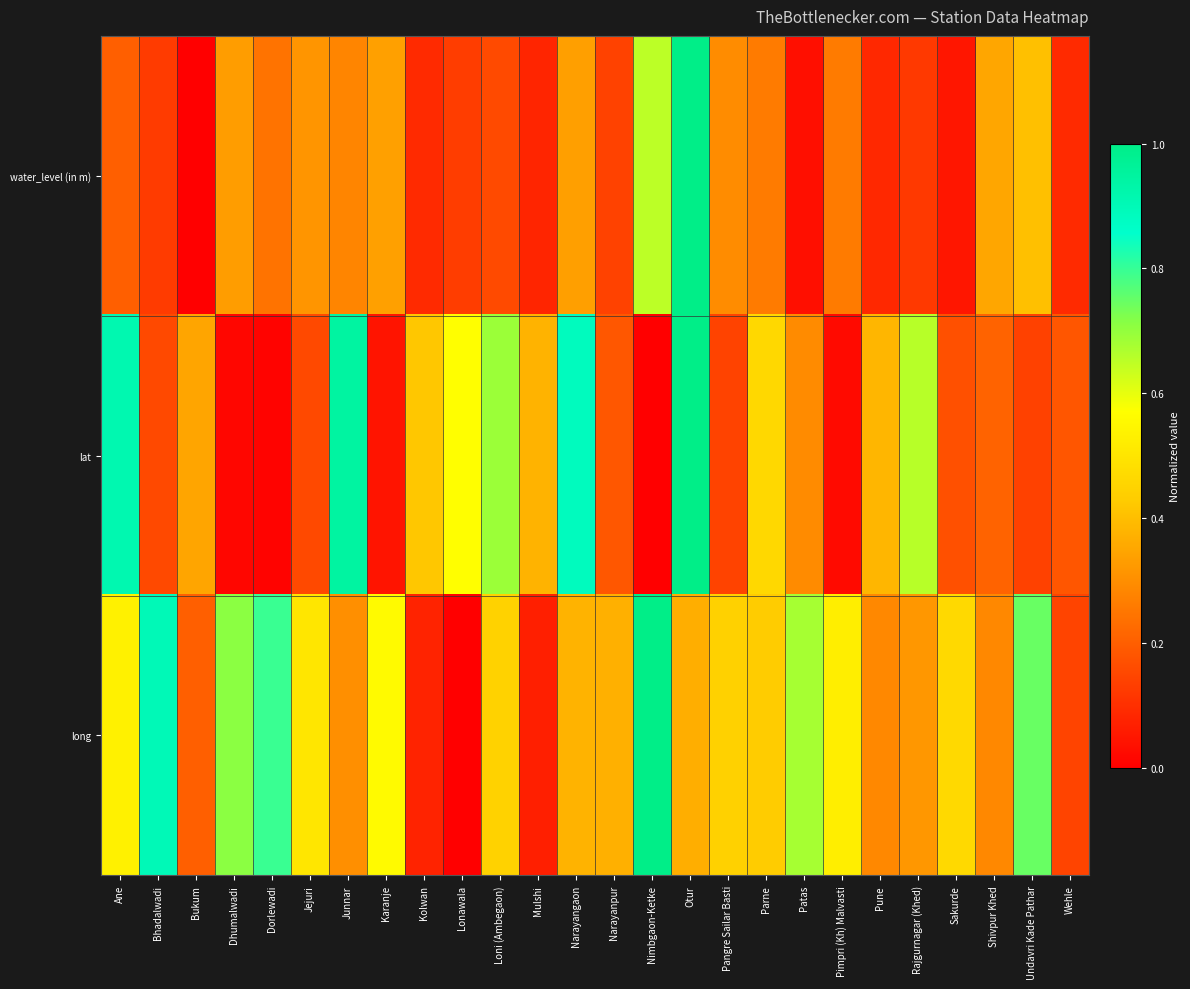

Between Bhadalwadi and Parne, which is larger?

Parne